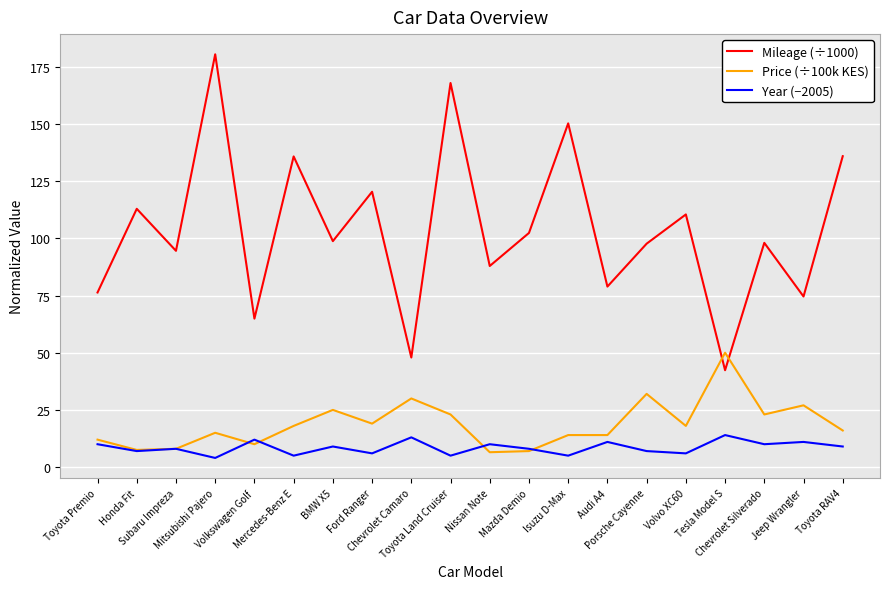

Which series has the largest range (max minus min)?

Mileage (÷1000)